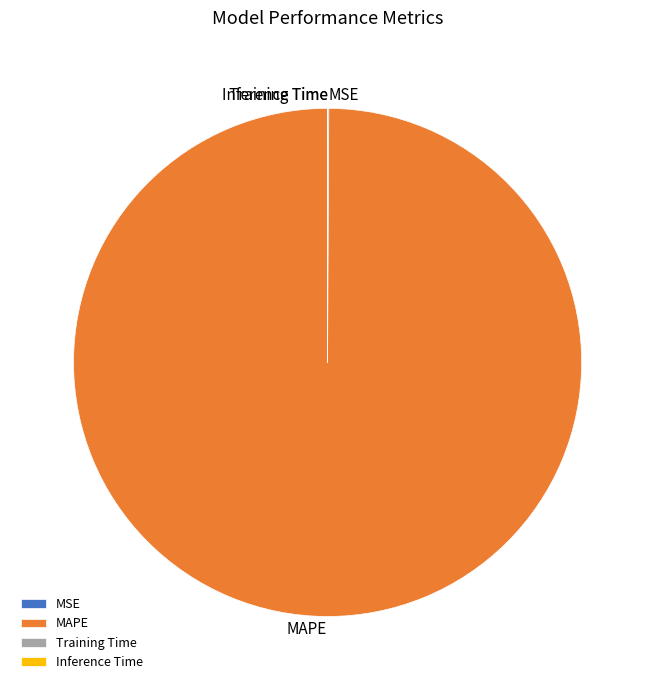

Which category has the biggest portion of the pie?

MAPE